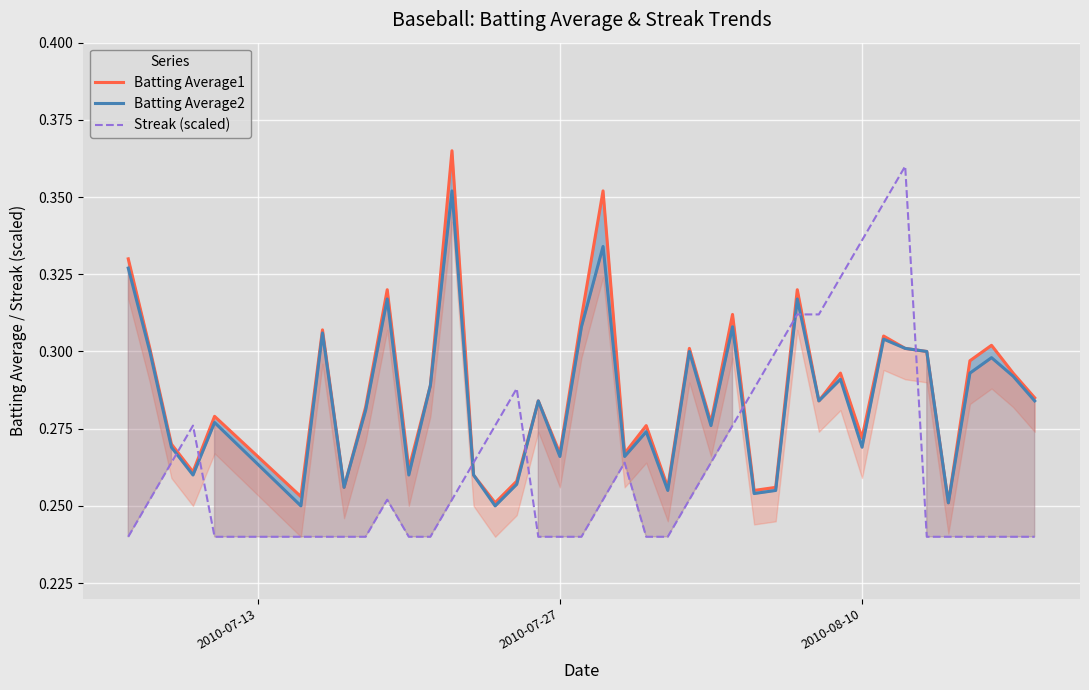

What is the difference between the maximum and second lowest values in the Streak (scaled) series?

0.1